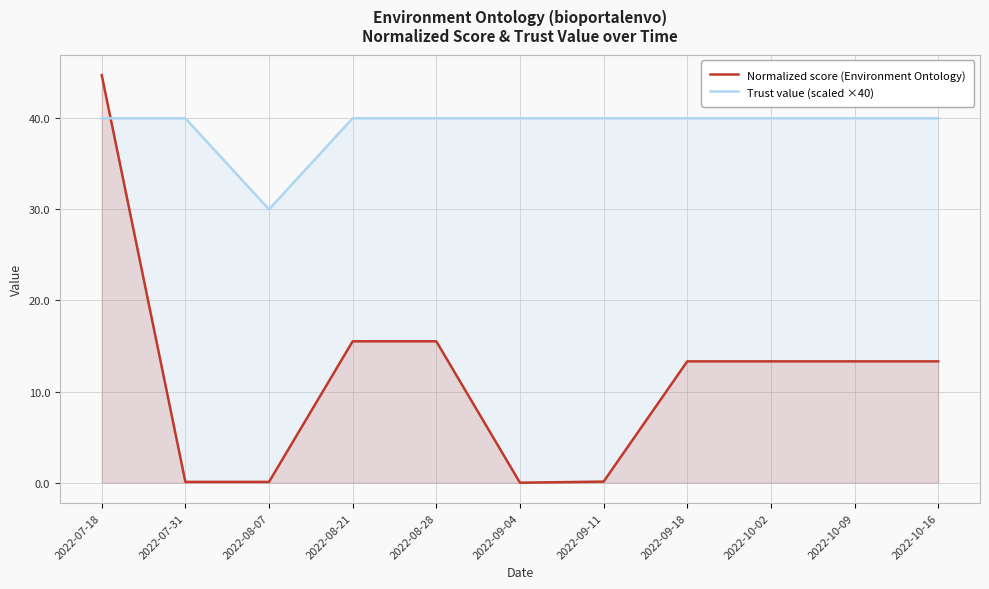

Reading left to right, transcribe all the data shown in this chart.

Normalized score (Environment Ontology): 2022-07-18=44.7	2022-07-31=0.1	2022-08-07=0.1	2022-08-21=15.5	2022-08-28=15.5	2022-09-04=0.0	2022-09-11=0.1	2022-09-18=13.3	2022-10-02=13.3	2022-10-09=13.3	2022-10-16=13.3
Trust value (scaled ×40): 2022-07-18=40.0	2022-07-31=40.0	2022-08-07=30.0	2022-08-21=40.0	2022-08-28=40.0	2022-09-04=40.0	2022-09-11=40.0	2022-09-18=40.0	2022-10-02=40.0	2022-10-09=40.0	2022-10-16=40.0